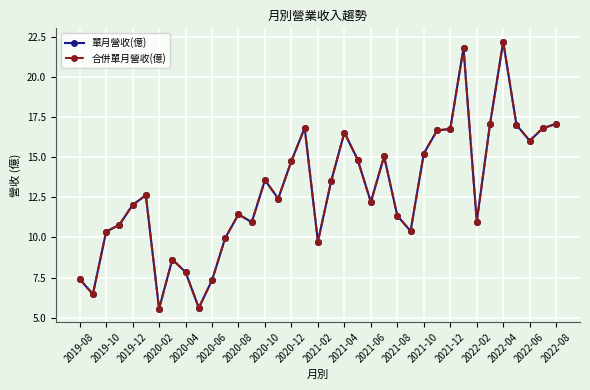

In 合併單月營收(億), how many points are lower than both neighbors (excluding endpoints)?

10